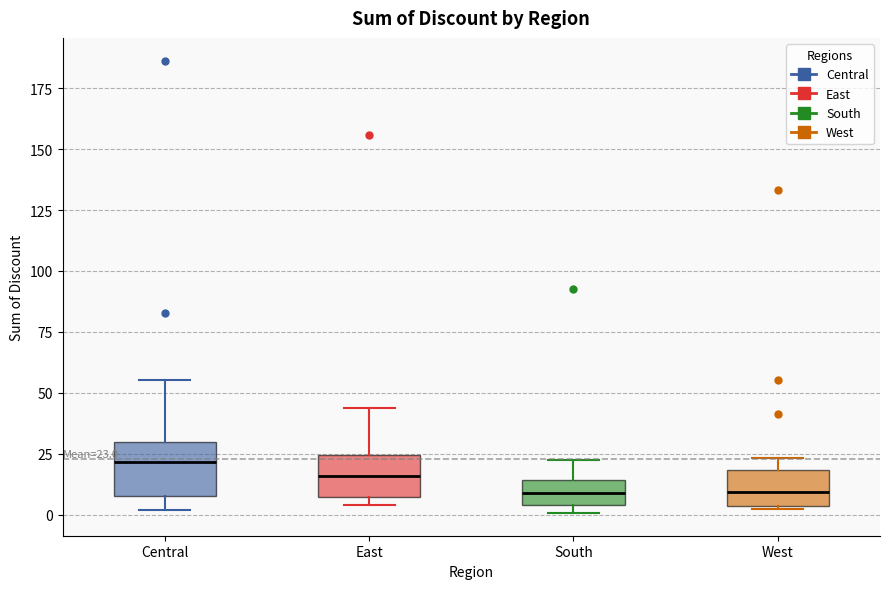

Which box's median line is the highest?

Central